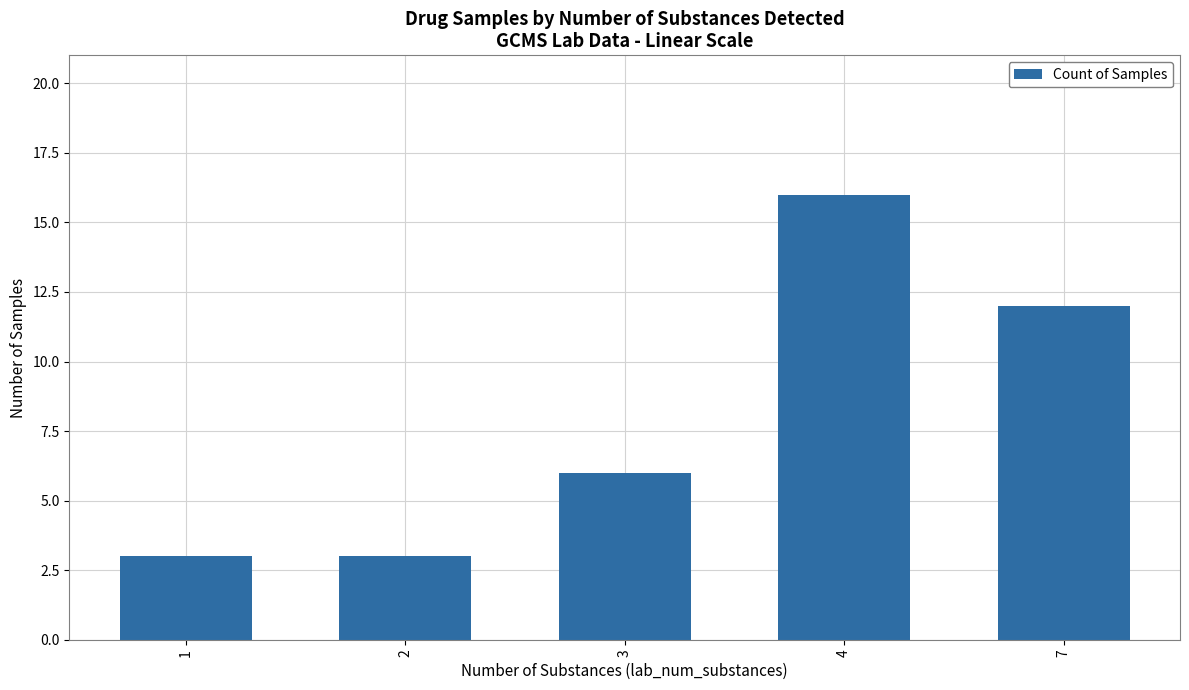

What is the value of the 4th bar from the left?

16